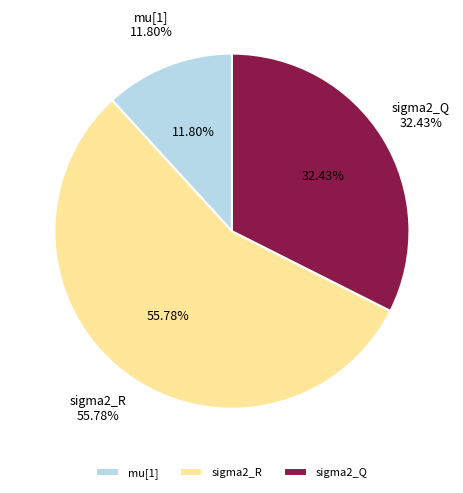

True or false: sigma2_R accounts for 56% of the total.

True